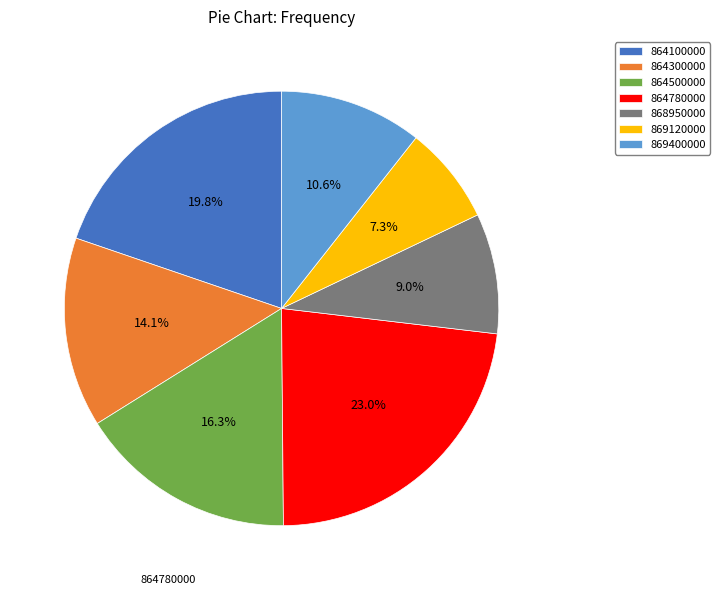

What is the largest slice in the pie chart?

864780000